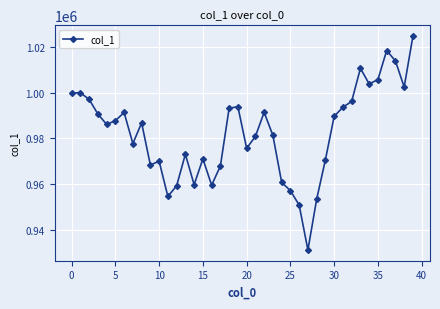

True or false: there are more than 0 points higher than both neighbors.

True